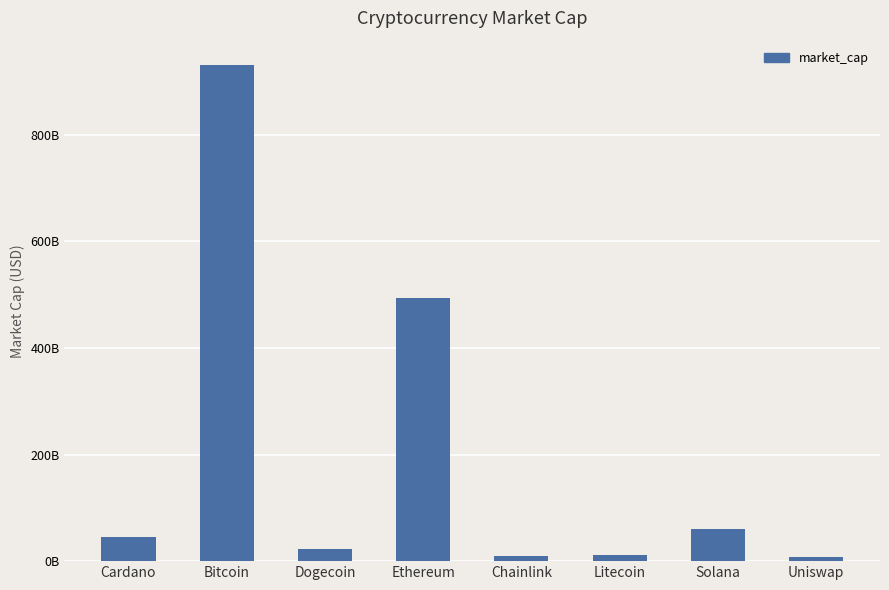

Where does the data first go above 44610541231?

Bitcoin